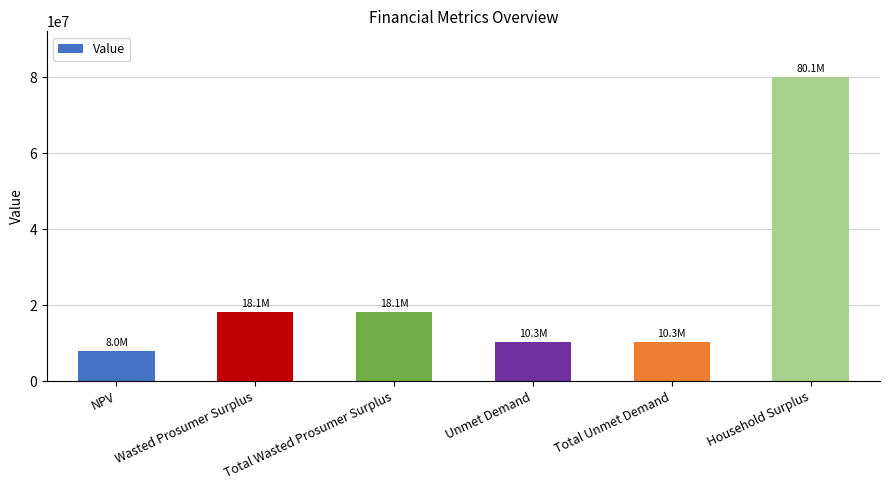

Reading left to right, extract all data points from this chart.

7958694.3	18093321.8	18093321.8	10285071.6	10285071.6	80089318.1